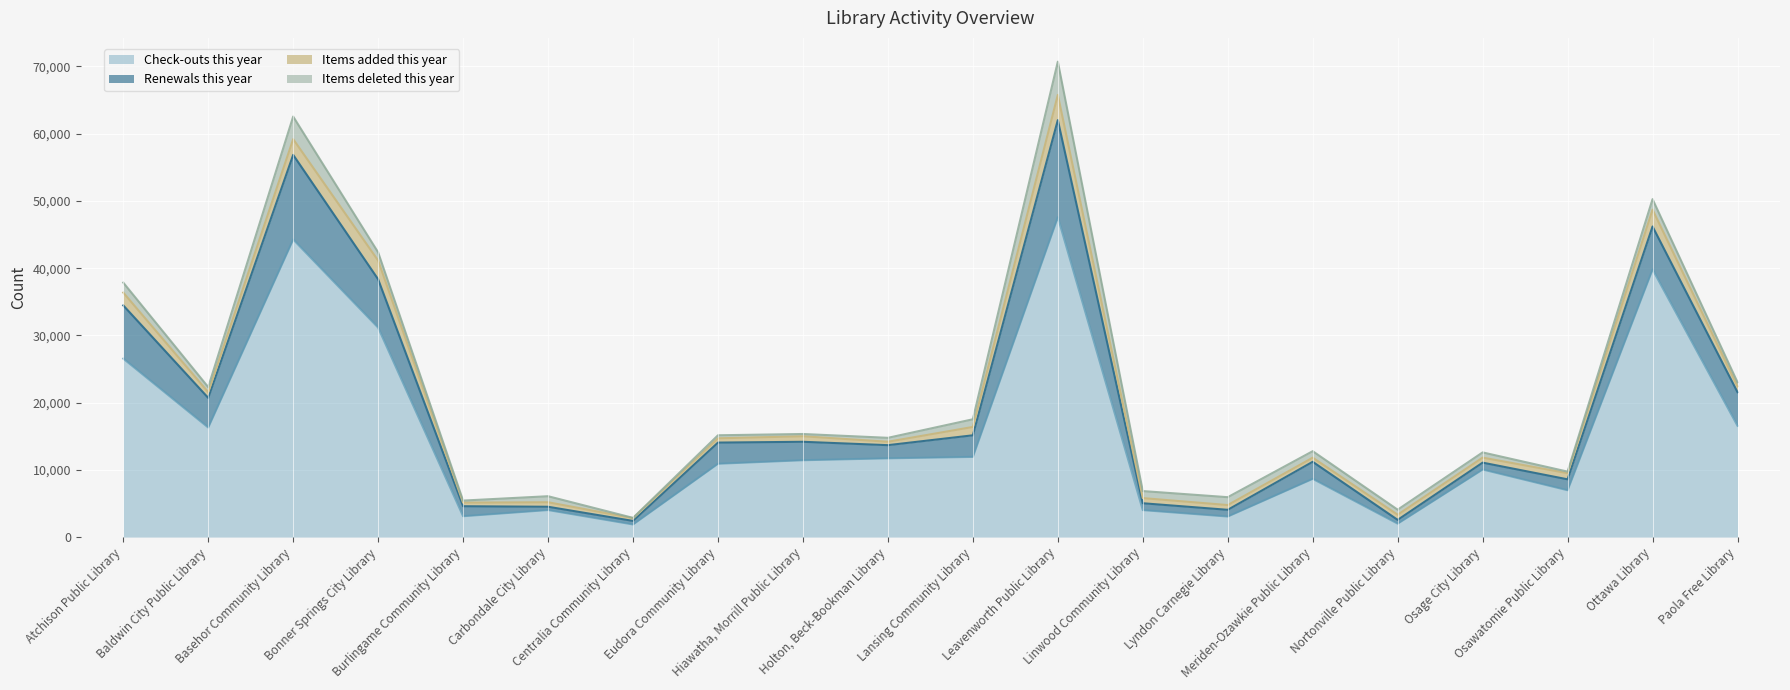

True or false: Items added this year and Check-outs this year intersect in this chart.

False